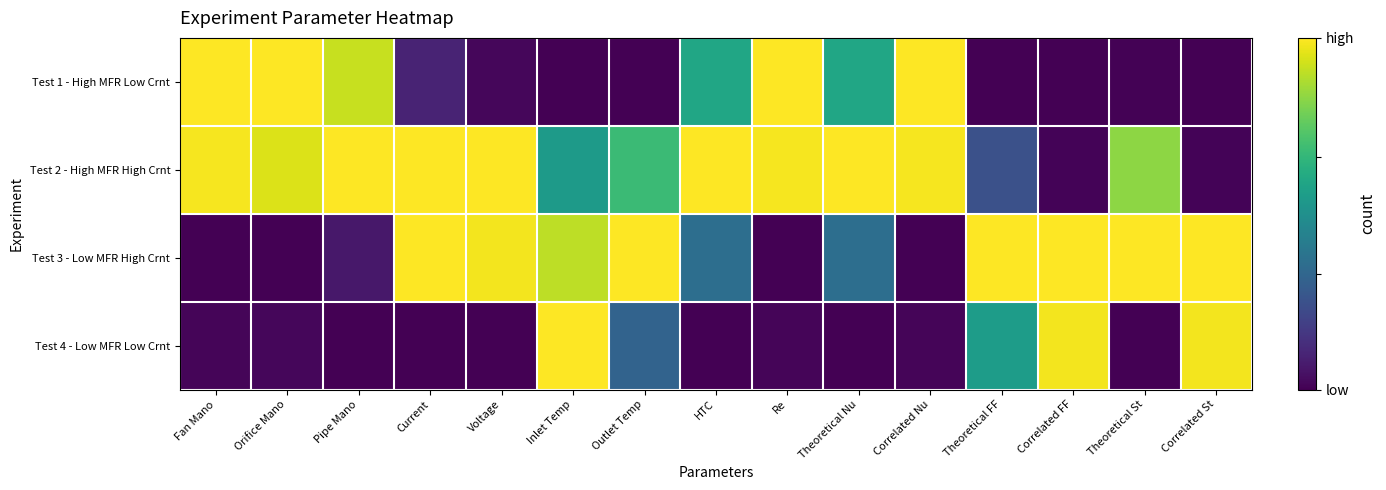

Which series has the widest spread of values?

Test 1 - High MFR Low Crnt